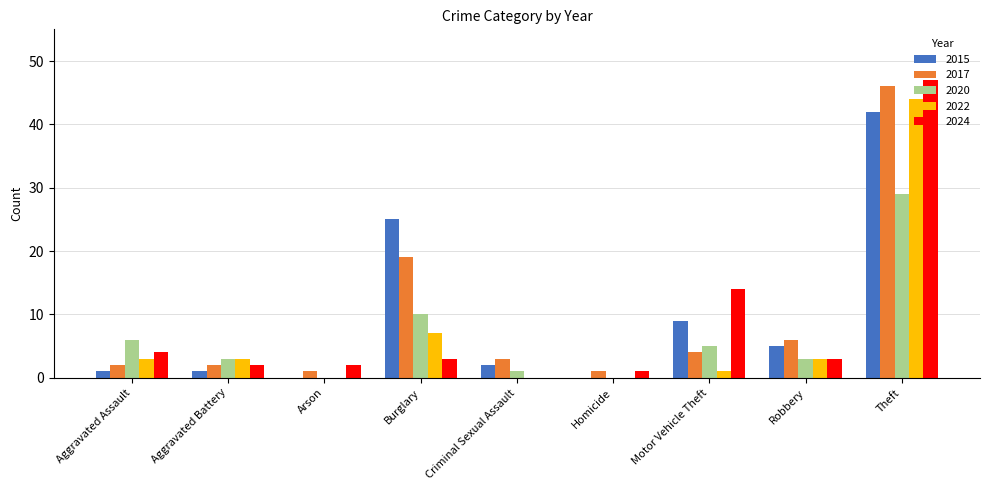

What is the sum of the 2017 values at Robbery and Theft?

52